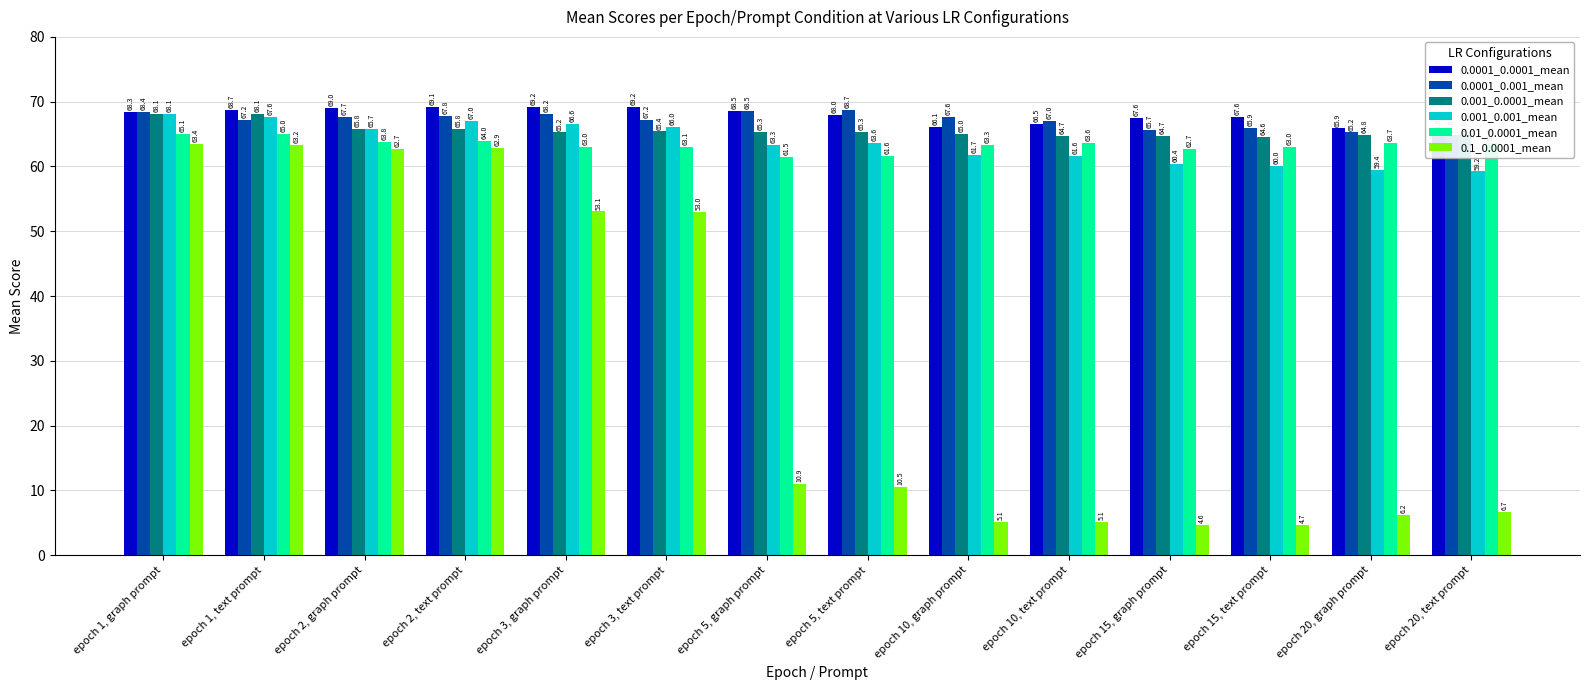

Which label corresponds to the largest value in the chart?

epoch 3, graph prompt